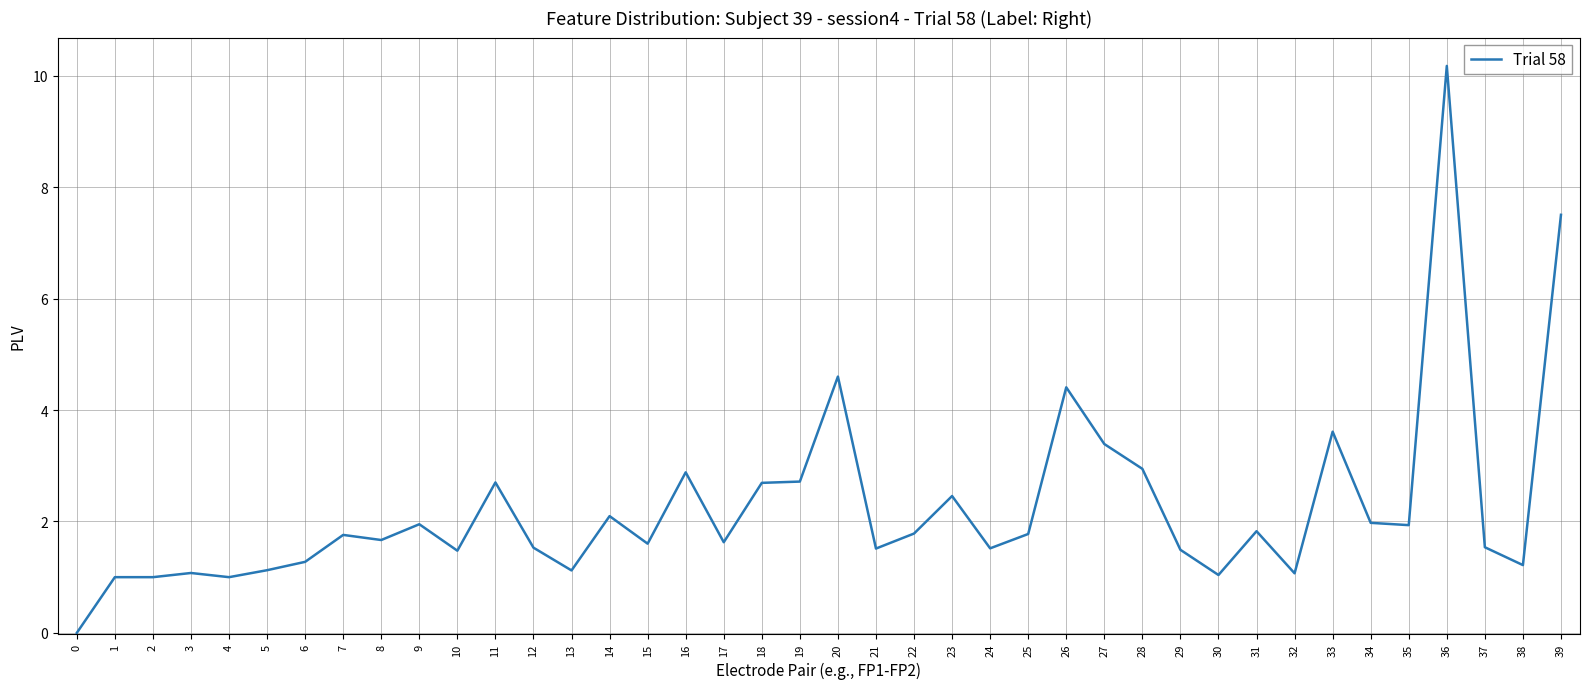

Read the value at 7.

1.8